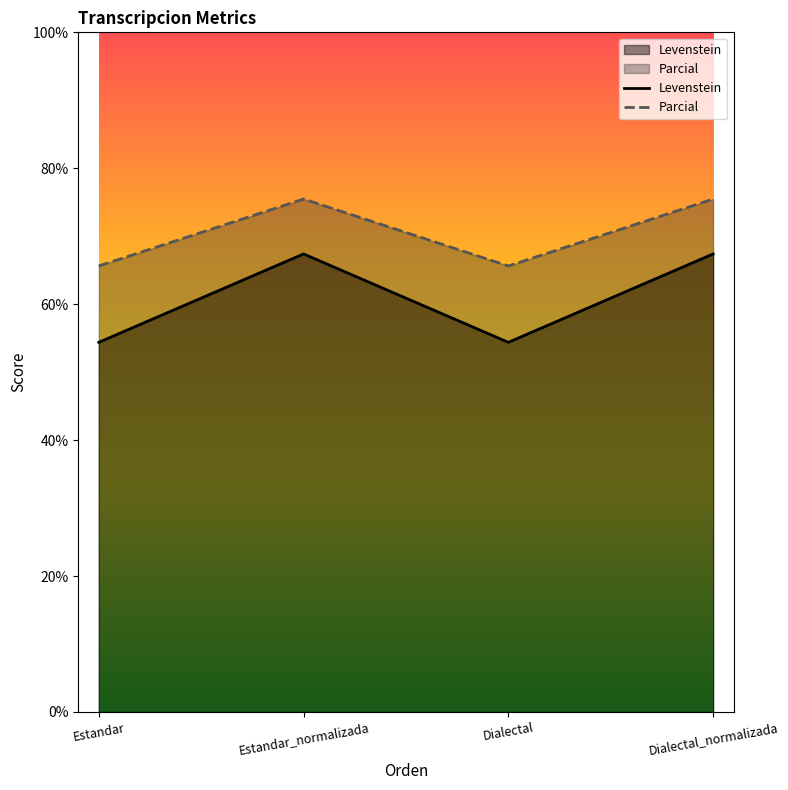

What is the approximate value of Parcial at Estandar_normalizada?

75.5